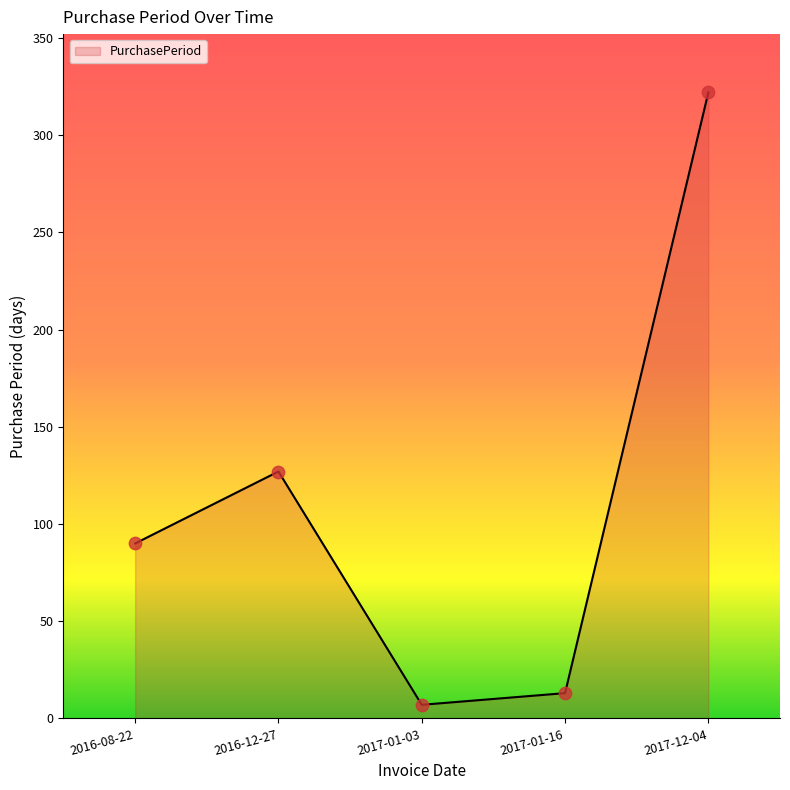

Between 2016-12-27 and 2016-08-22, which is larger?

2016-12-27